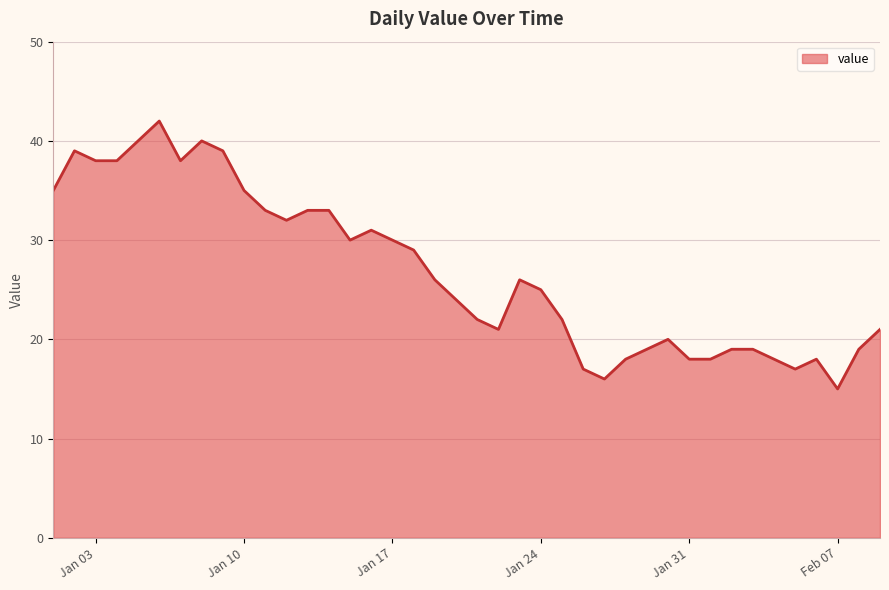

What is the difference between the maximum and minimum values?

27